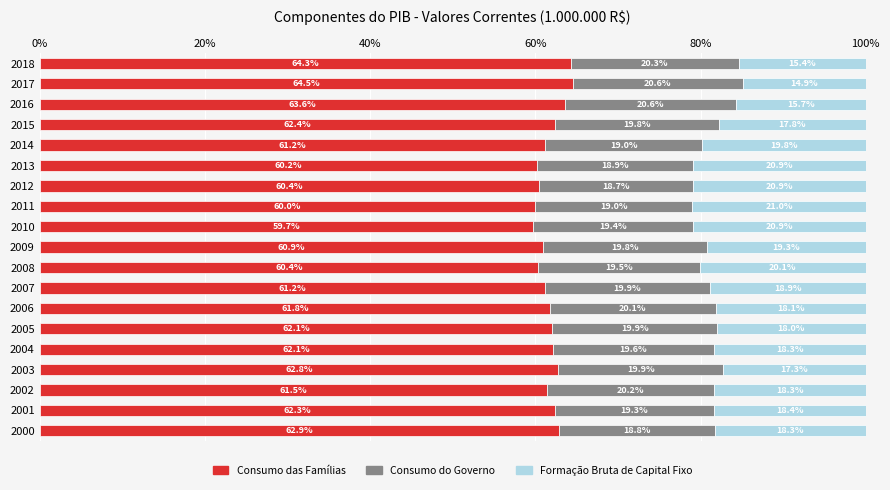

Is it true that Consumo das Famílias equals 59.7 at 2010?

True